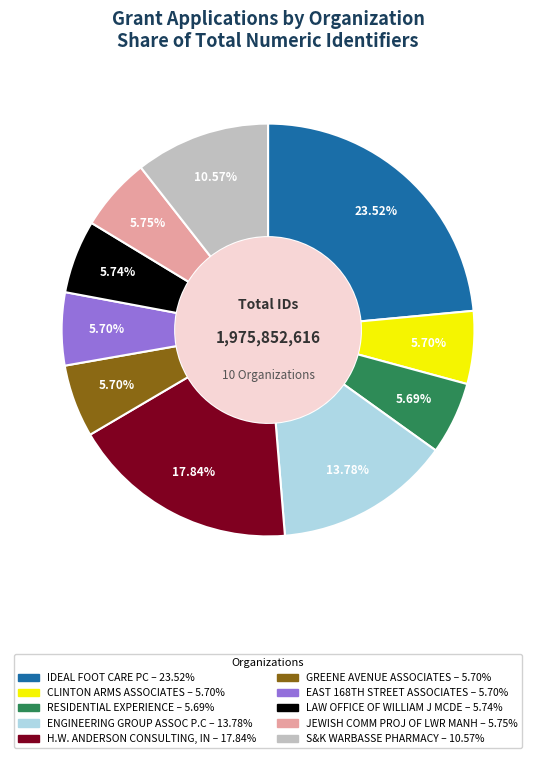

Is there any slice that represents more than half of the pie?

No